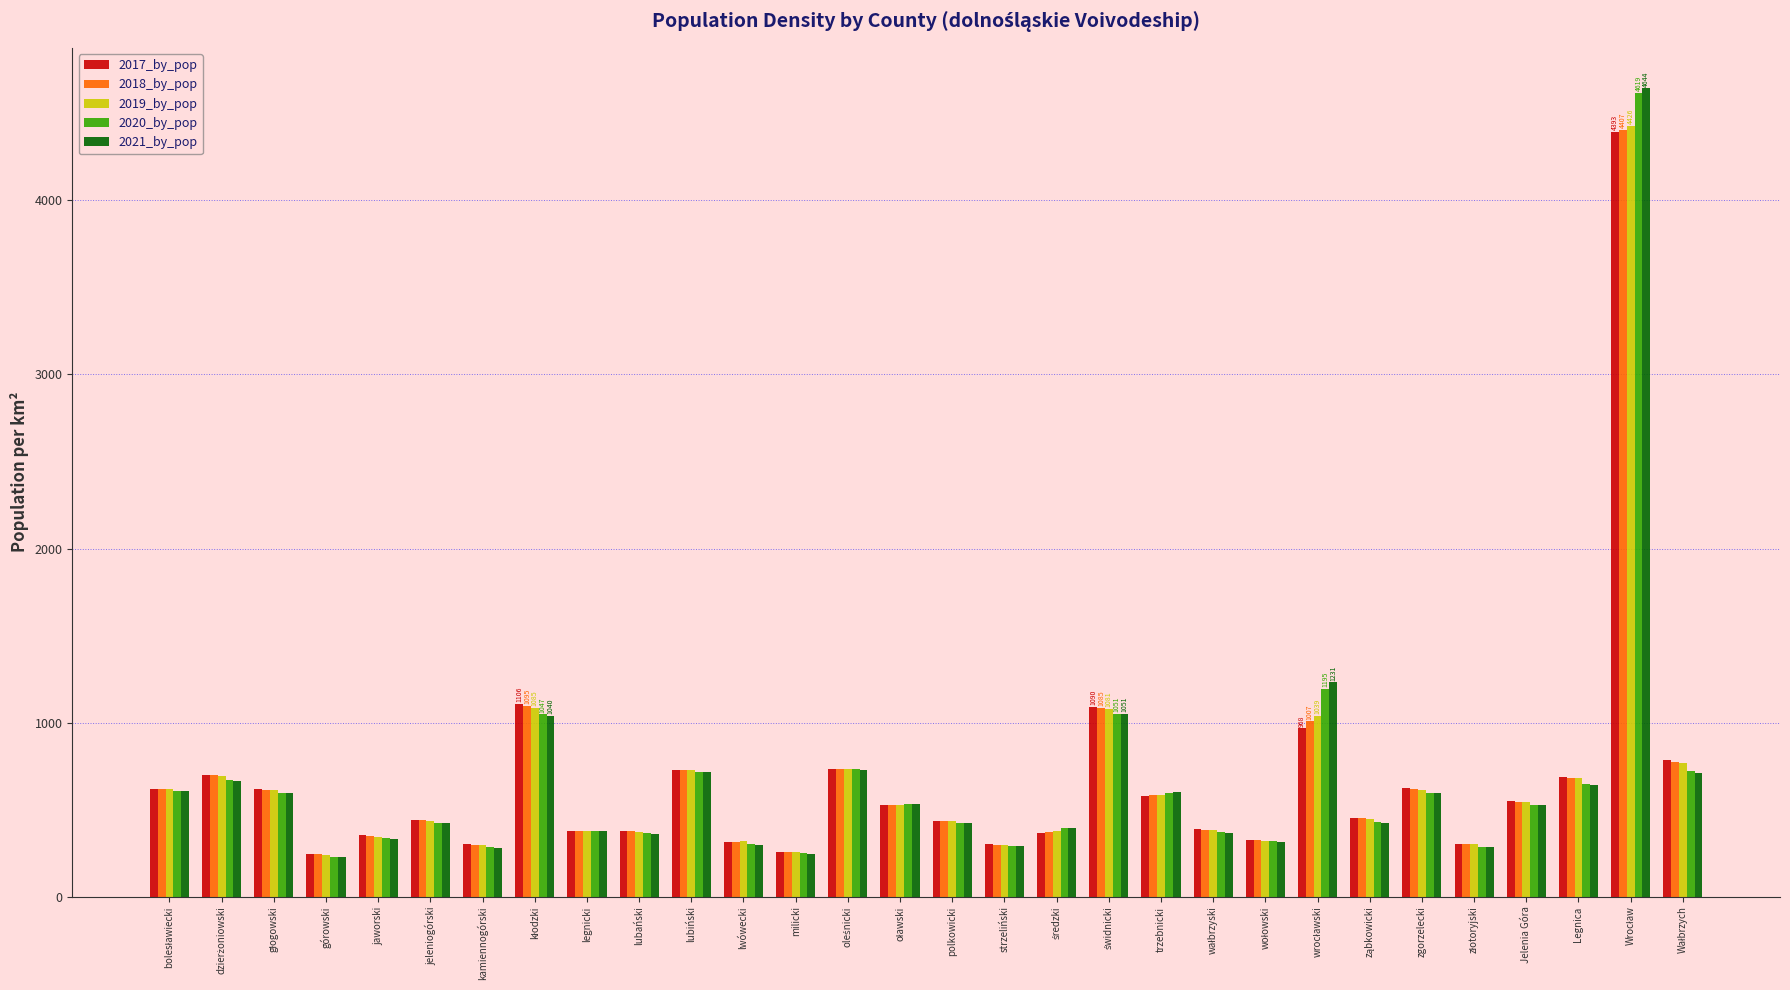

How many data points in 2019_by_pop are less than 527?

15